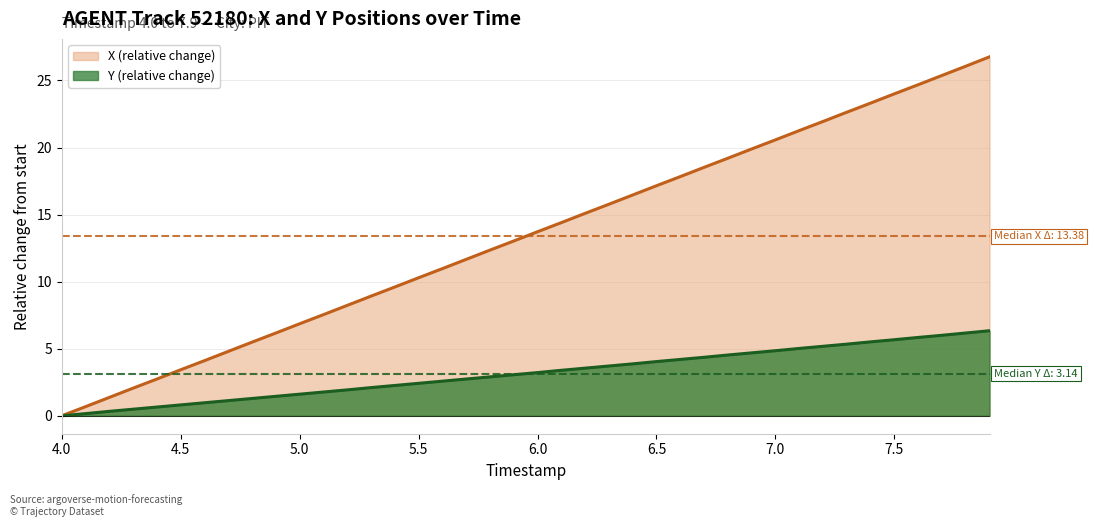

What position from the right is 6.7?

13